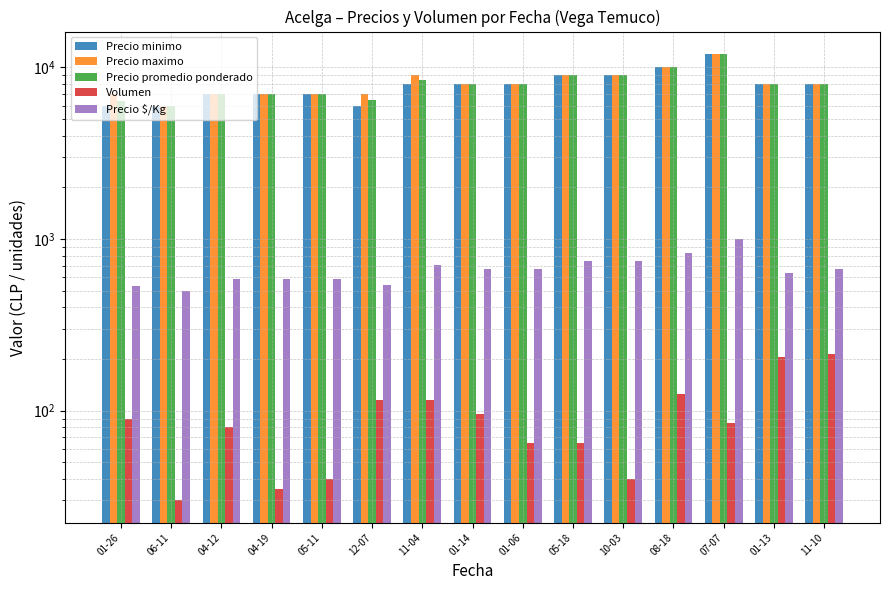

The Precio $/Kg series shows 634 at 01-13. True or false?

True